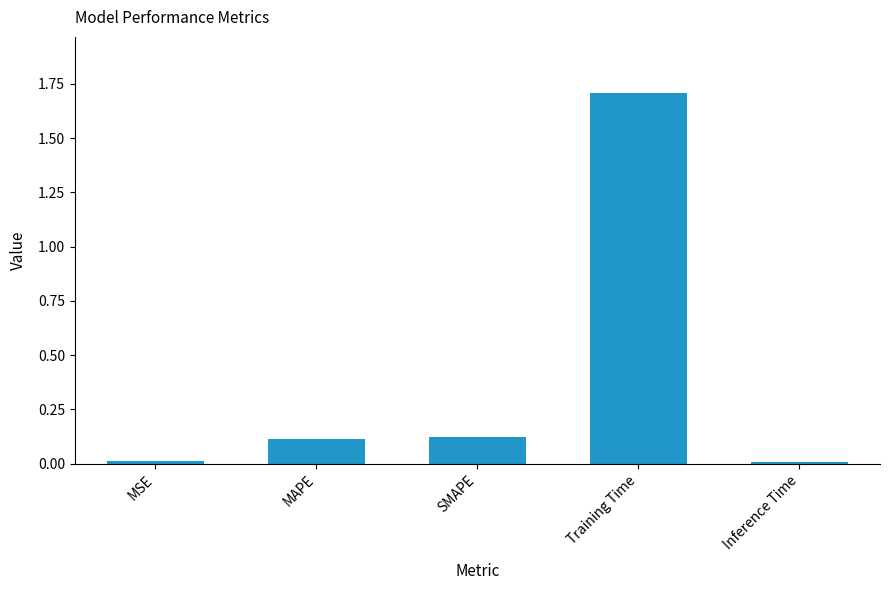

Which label corresponds to the largest value in the chart?

Training Time